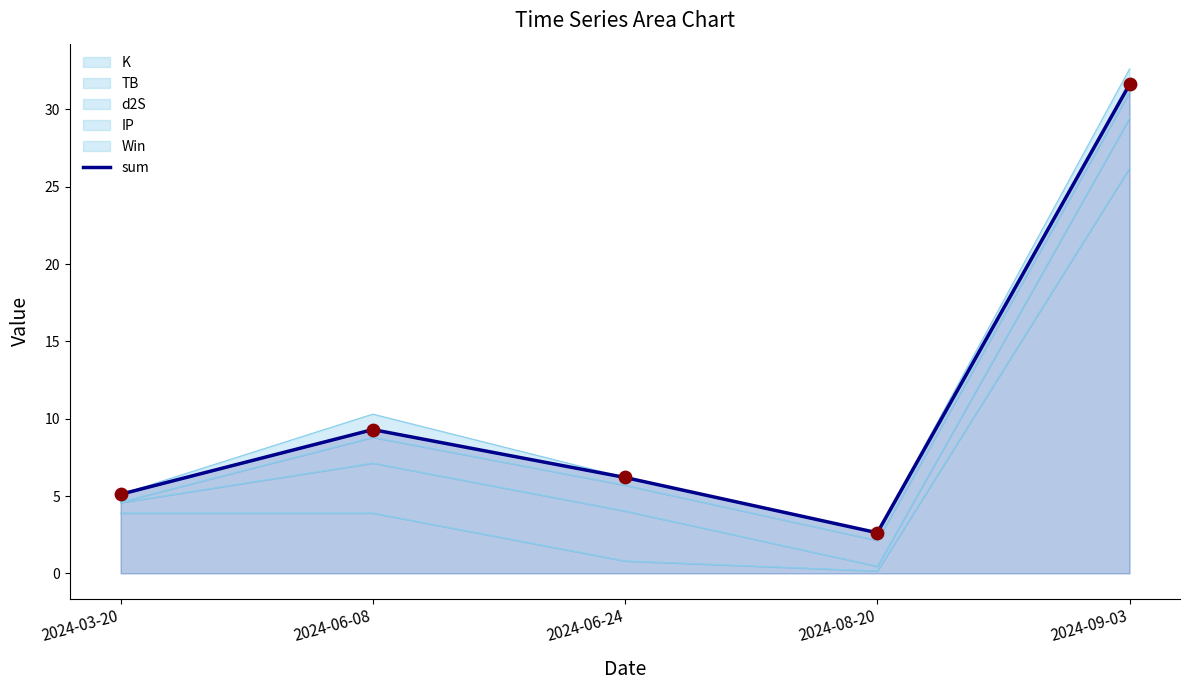

Approximately how many times larger is the value at 2024-09-03 compared to 2024-06-24?

5.1